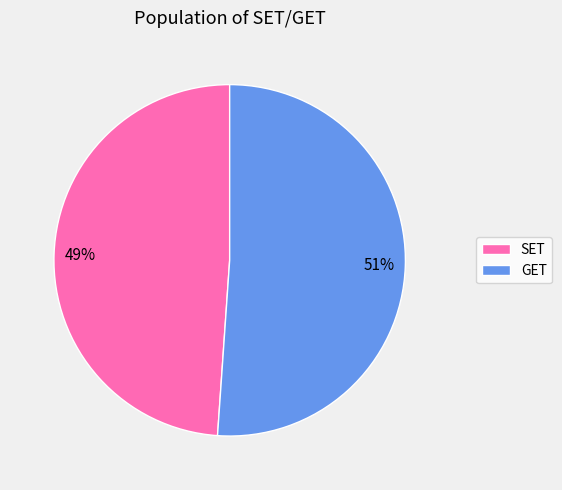

To the nearest percent, what percentage of the pie is GET?

51%